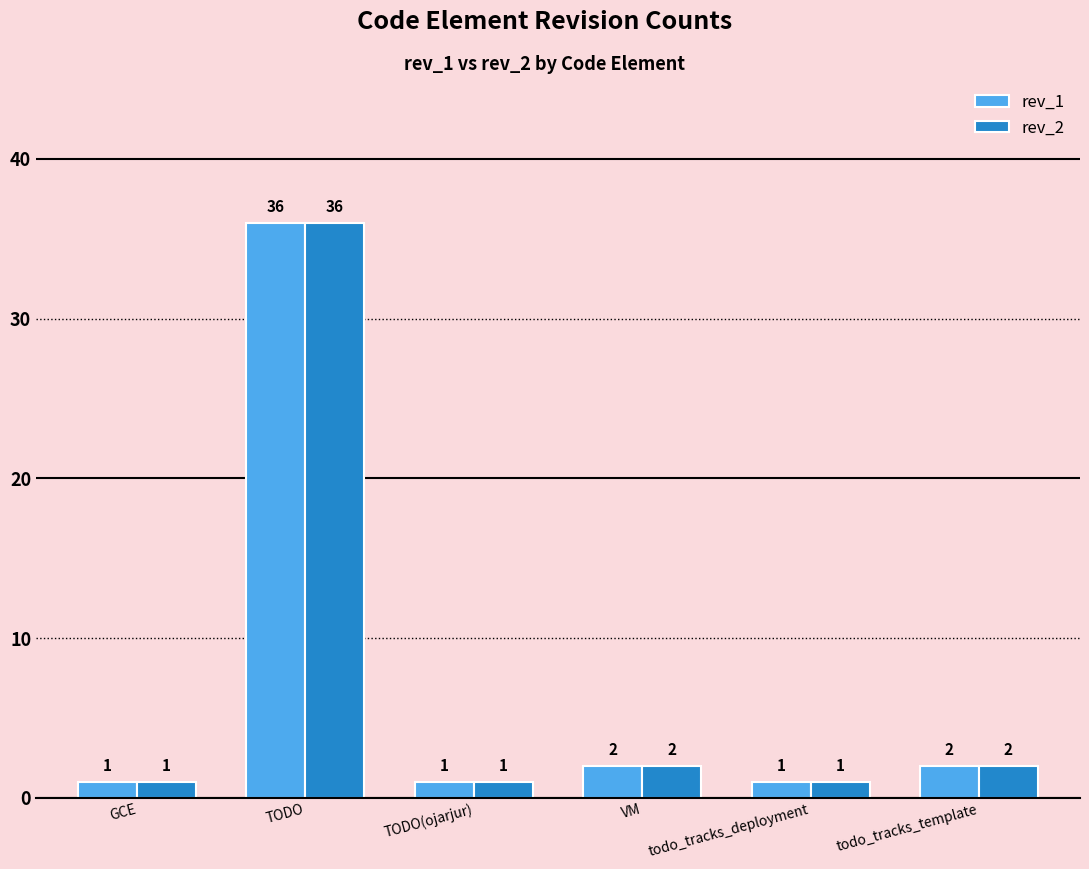

What is the total value across all series at TODO?

72